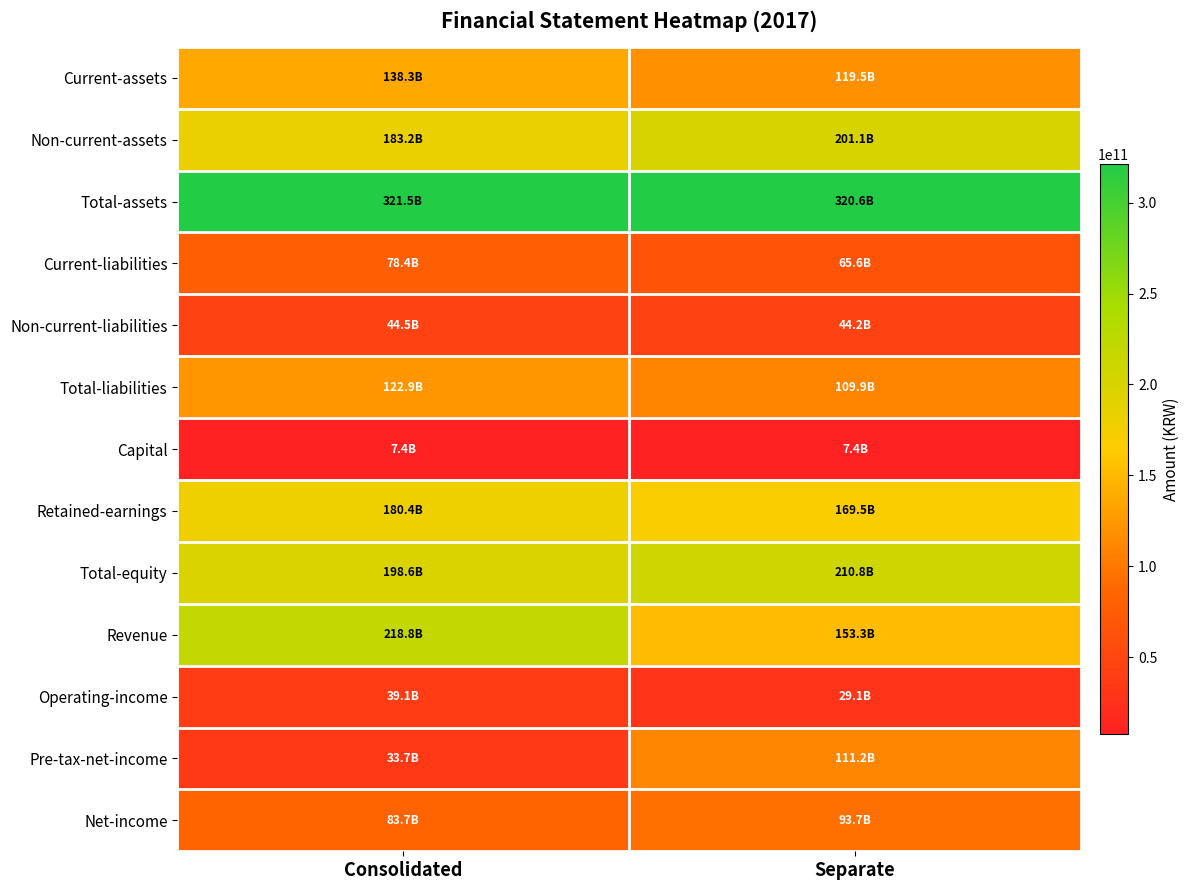

At how many categories does at least one series exceed 253142953537?

2